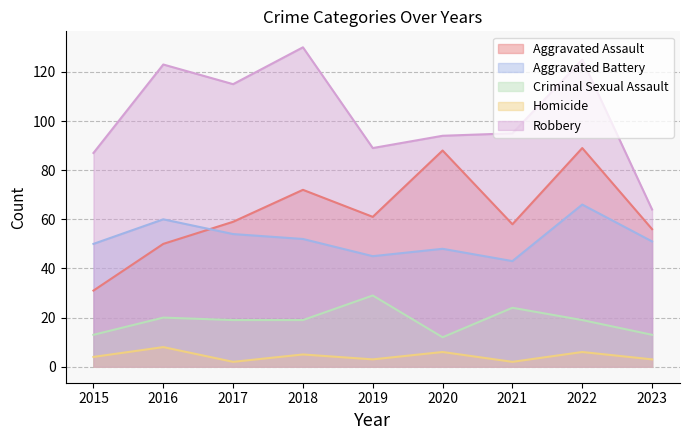

At which label does Aggravated Battery first exceed 51?

2016